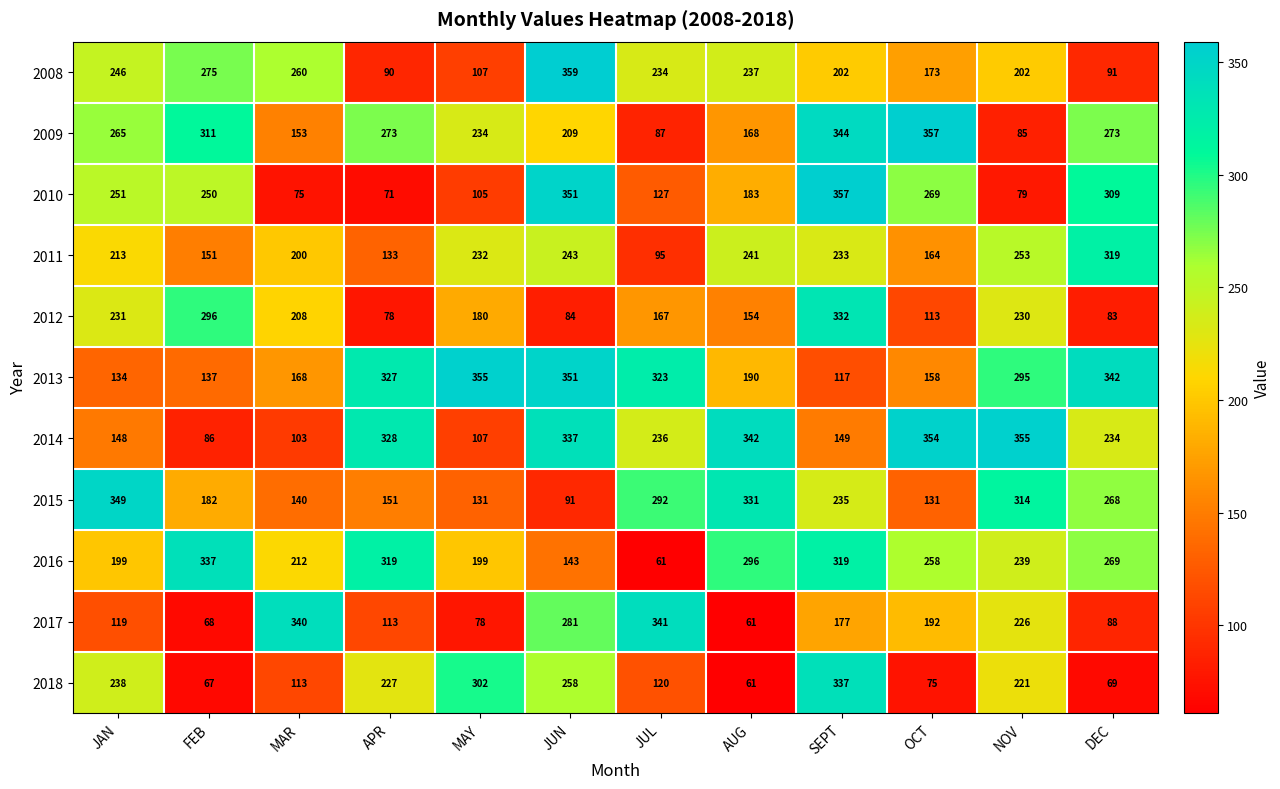

How many distinct data groups are displayed?

11